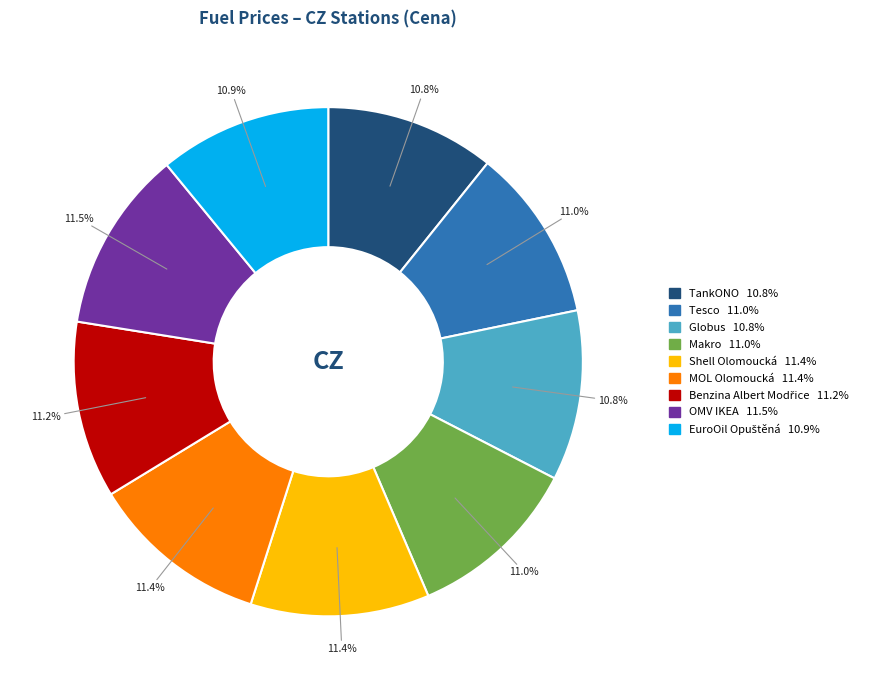

Combined, do Makro and Globus account for over 50%?

No